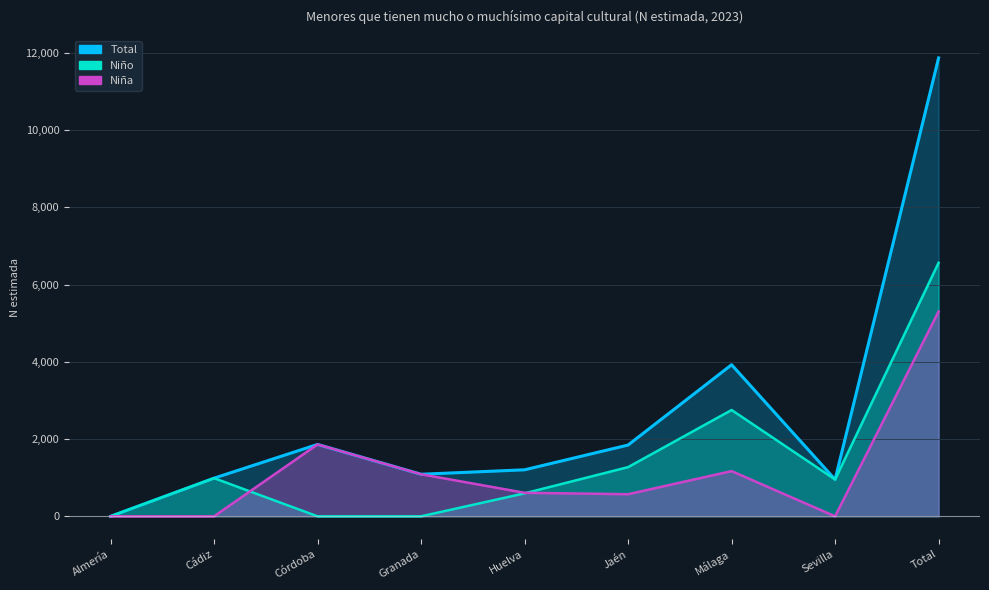

Count the number of categories in the chart.

9